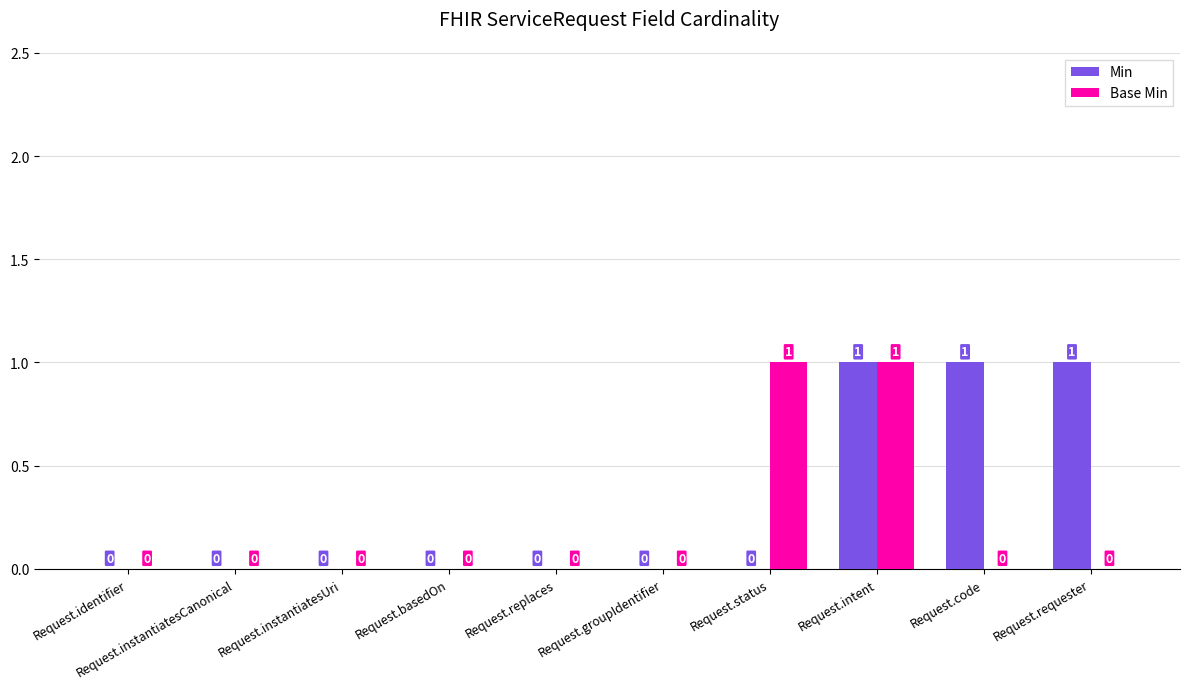

Which series has the largest total across all categories?

Min